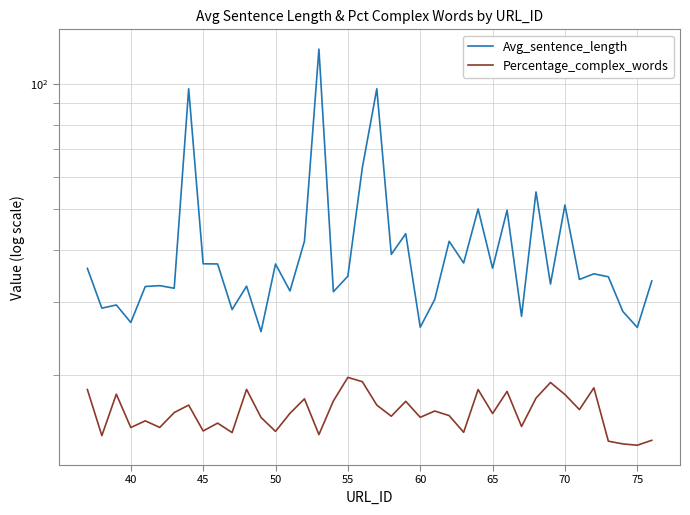

What is the sum of all Avg_sentence_length values?

1649.1